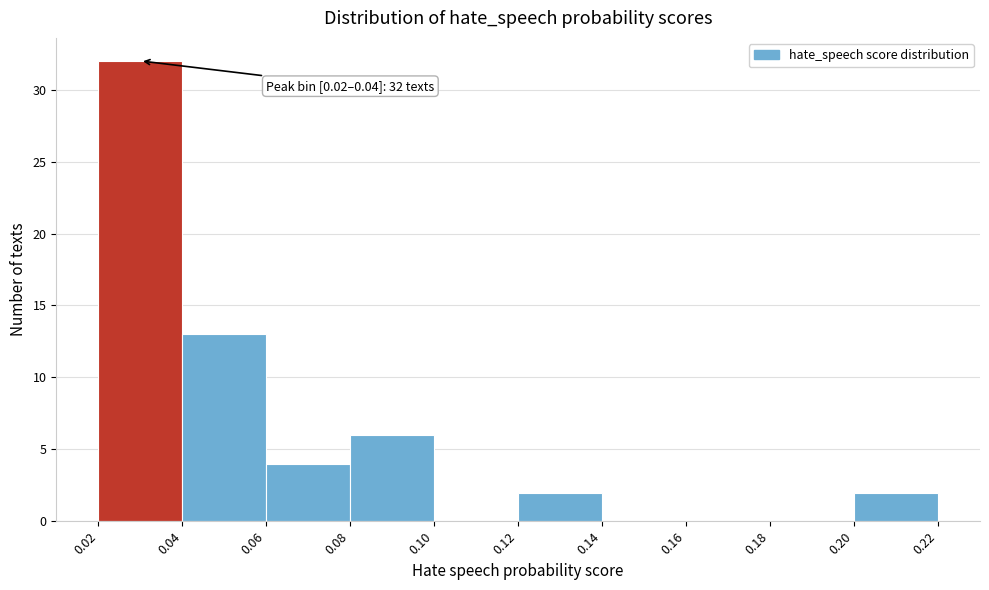

Which range on the x-axis has the tallest bar?

0.02 to 0.04